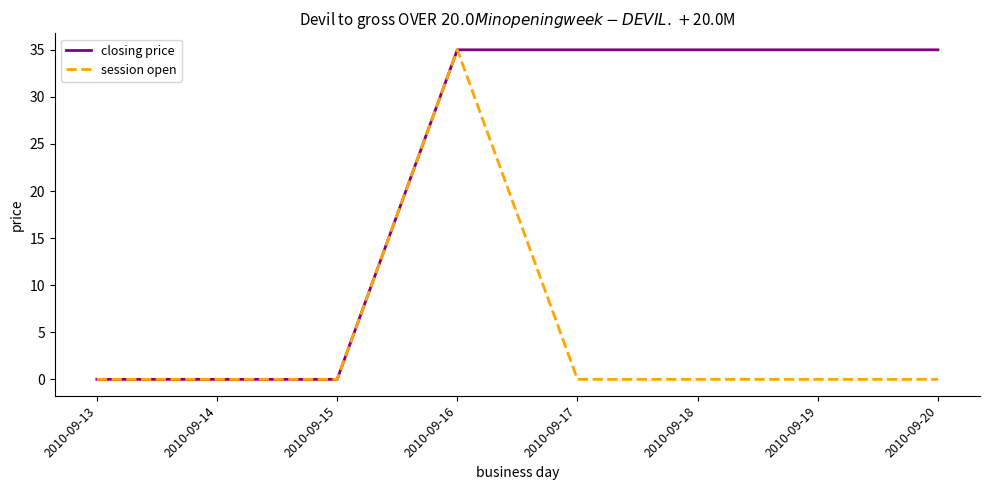

Is it true that session open equals -20 at 2010-09-19?

False